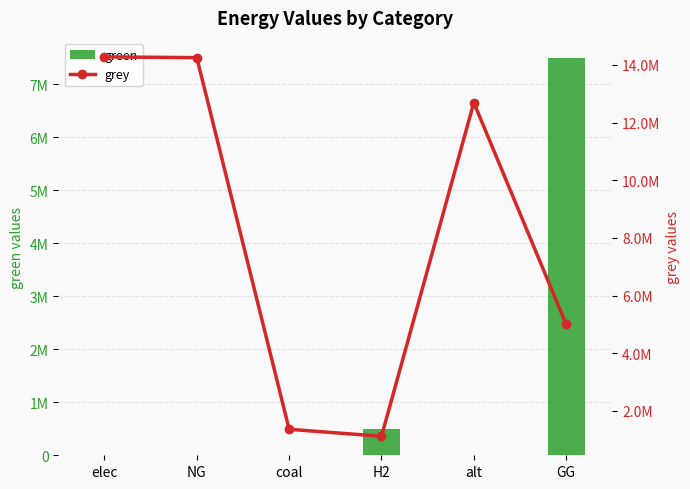

At which category is the sum across all series the highest?

elec